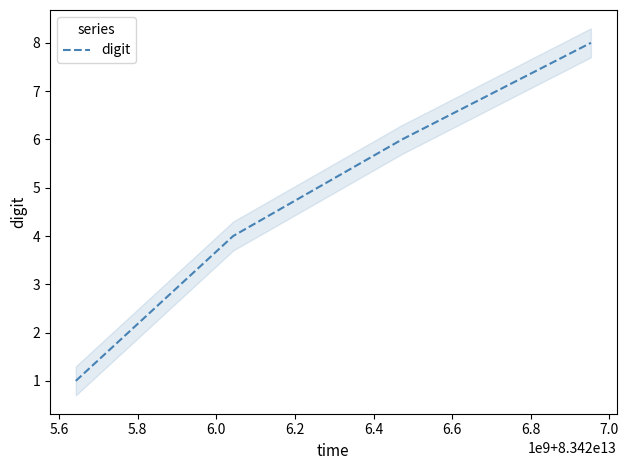

What is the smallest value displayed?

1